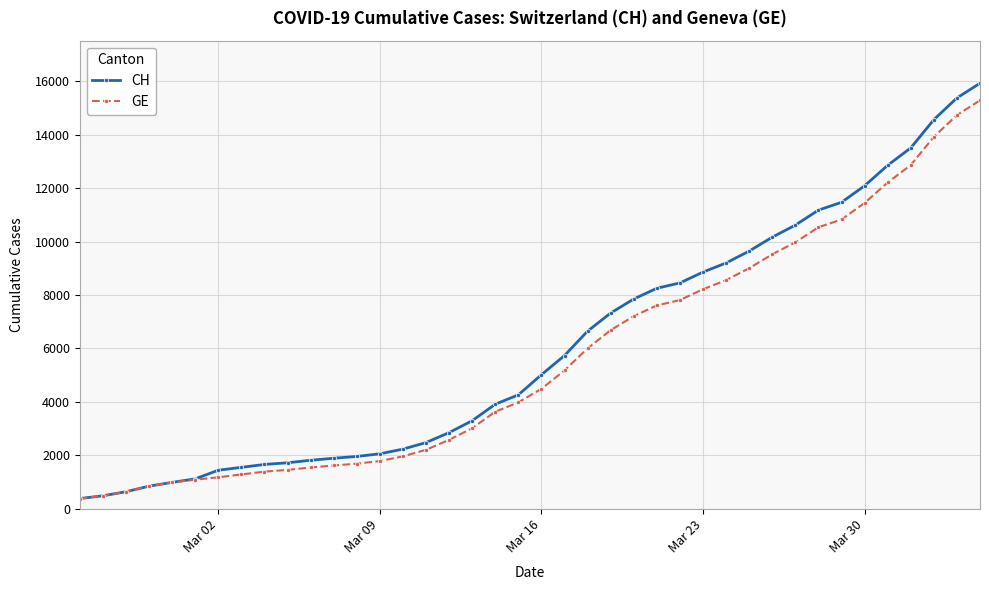

How many categories are shown in the chart?

40